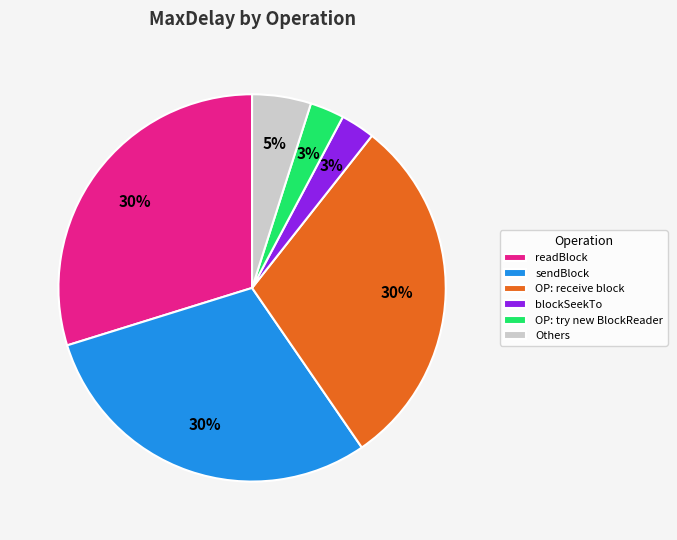

Combined, do OP: try new BlockReader and sendBlock account for over 50%?

No